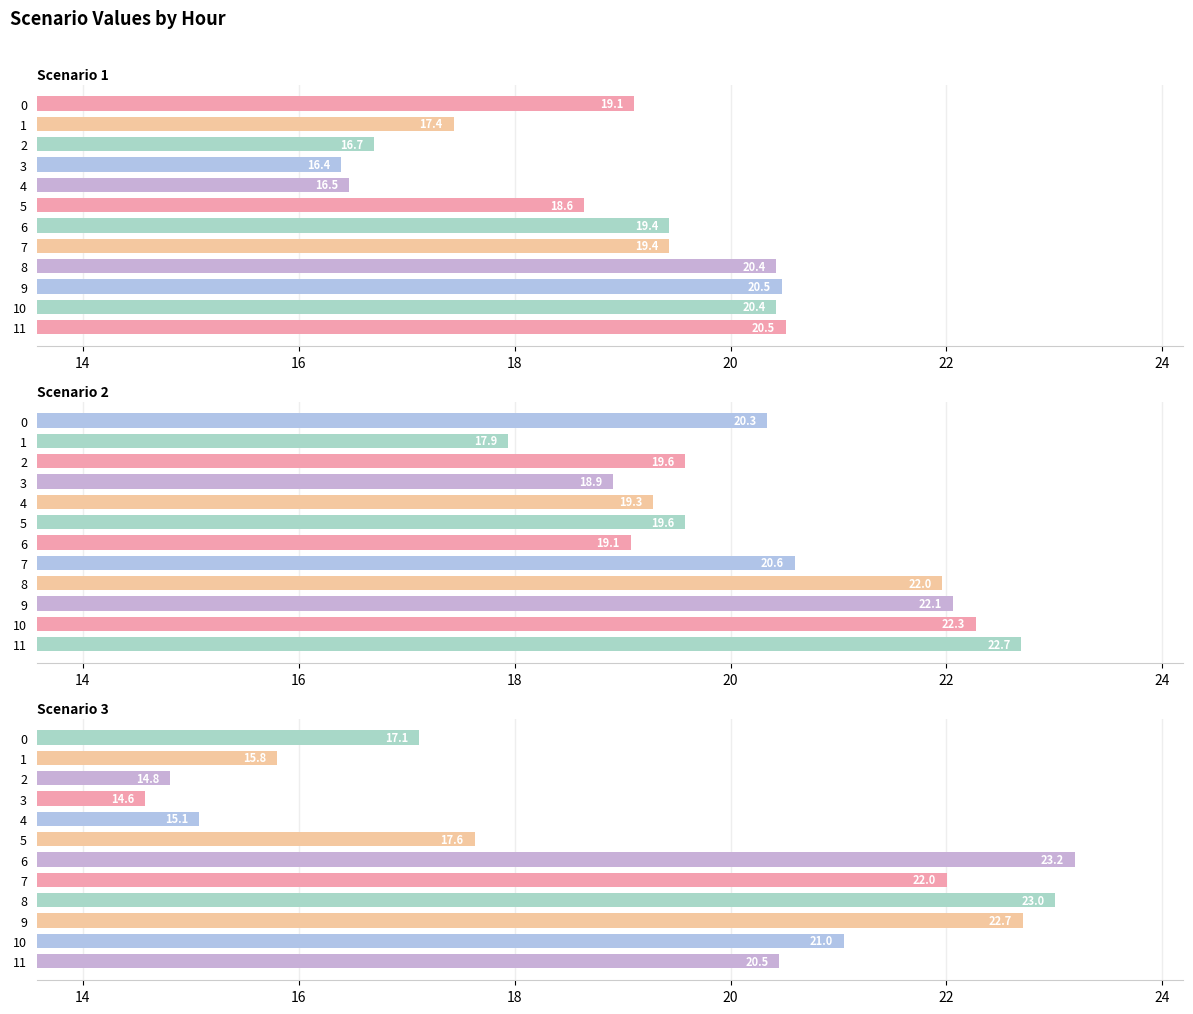

Count the number of categories in the chart.

12